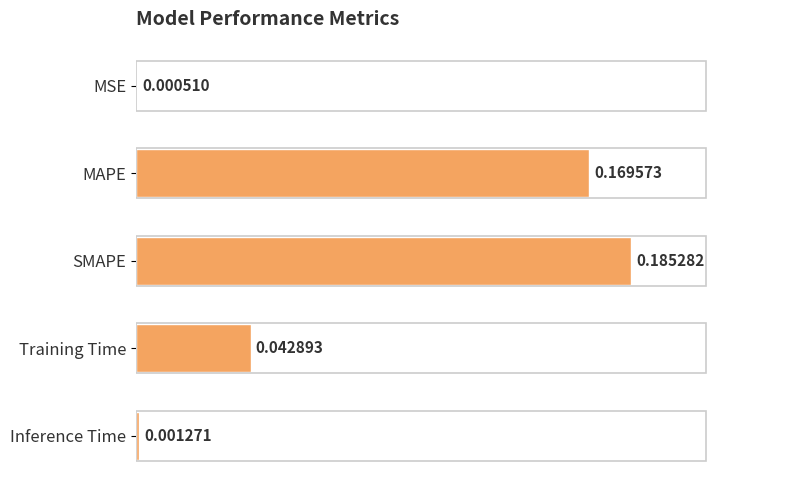

Which has a higher value, SMAPE or Training Time?

SMAPE